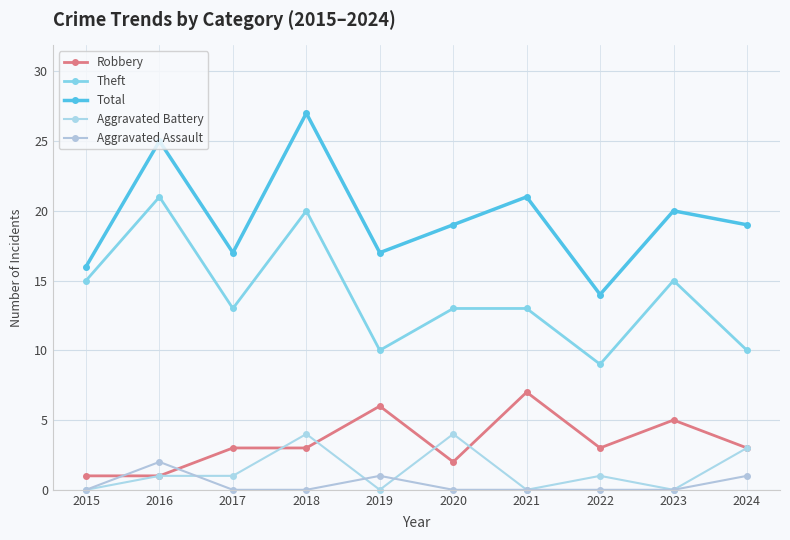

Is this an area chart (filled region under the line)?

No